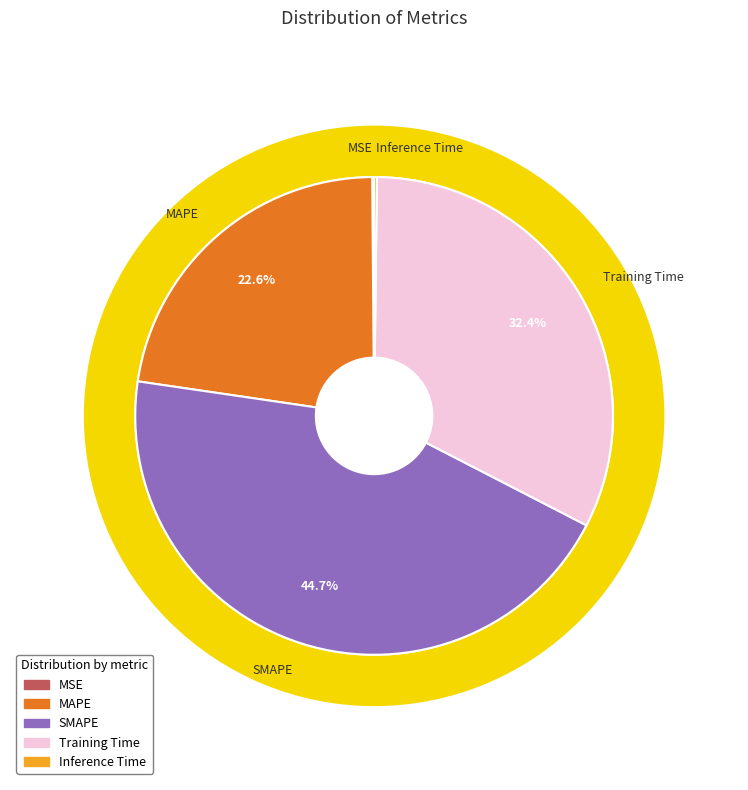

How many slices are in this pie chart?

5